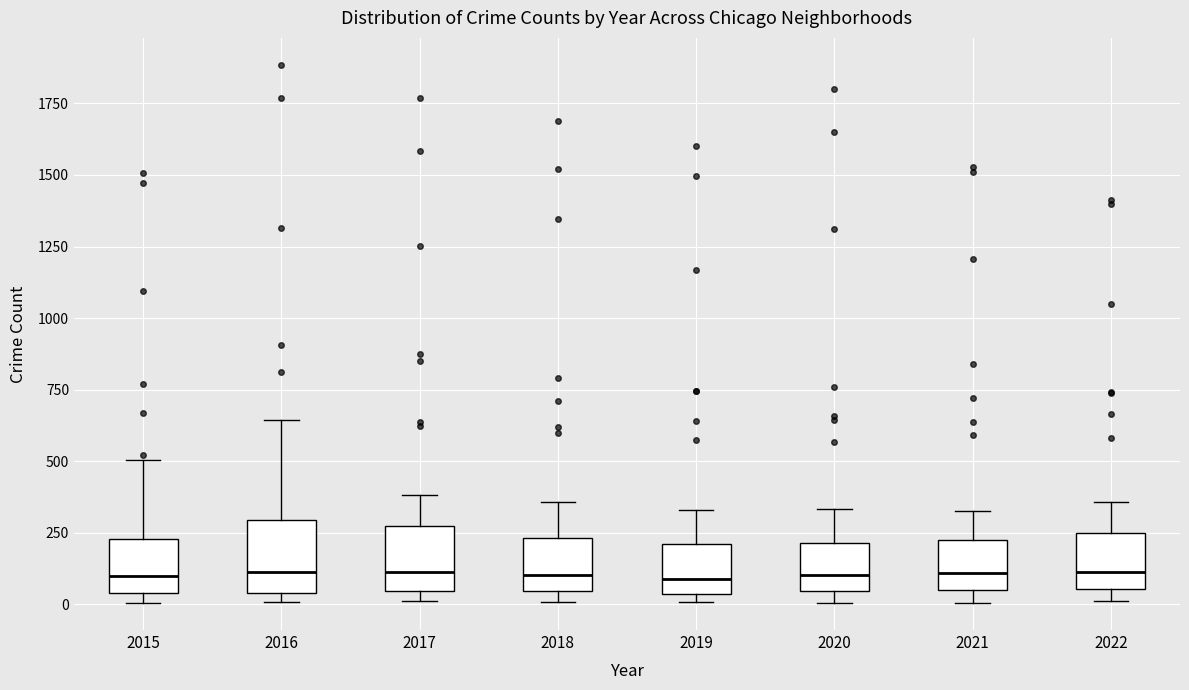

Reading left to right, transcribe this box plot: for each box, give where its median line is, the range the box spans, and where its two whiskers end, as read against the y-axis. The values are not printed on the chart, so give them approximately, as read against the axis.

2015: median 100, box 50 to 250, whiskers 0 to 500
2016: median 100, box 50 to 300, whiskers 0 to 650
2017: median 100, box 50 to 250, whiskers 0 to 400
2018: median 100, box 50 to 250, whiskers 0 to 350
2019: median 100, box 50 to 200, whiskers 0 to 350
2020: median 100, box 50 to 200, whiskers 0 to 350
2021: median 100, box 50 to 250, whiskers 0 to 350
2022: median 100, box 50 to 250, whiskers 0 to 350